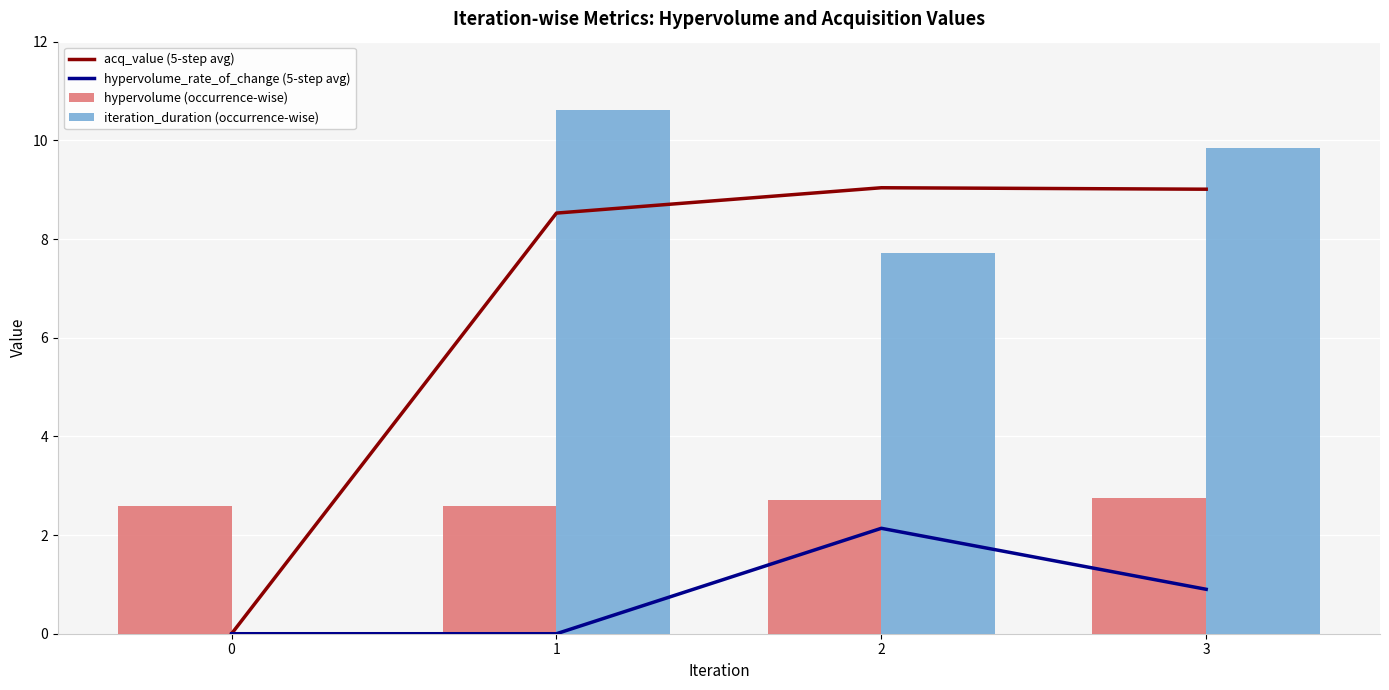

What is the value of the hypervolume (occurrence-wise) bar at the 1st from the left?

2.6